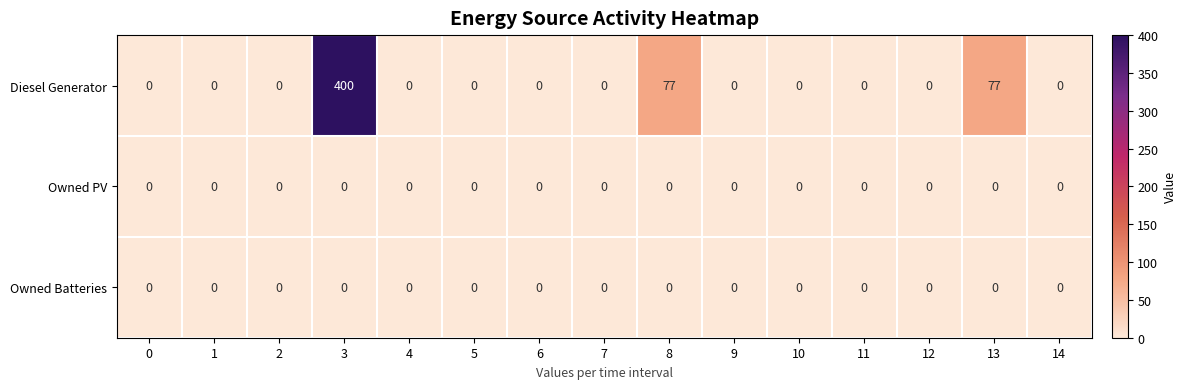

Which series has the largest total across all categories?

Diesel Generator